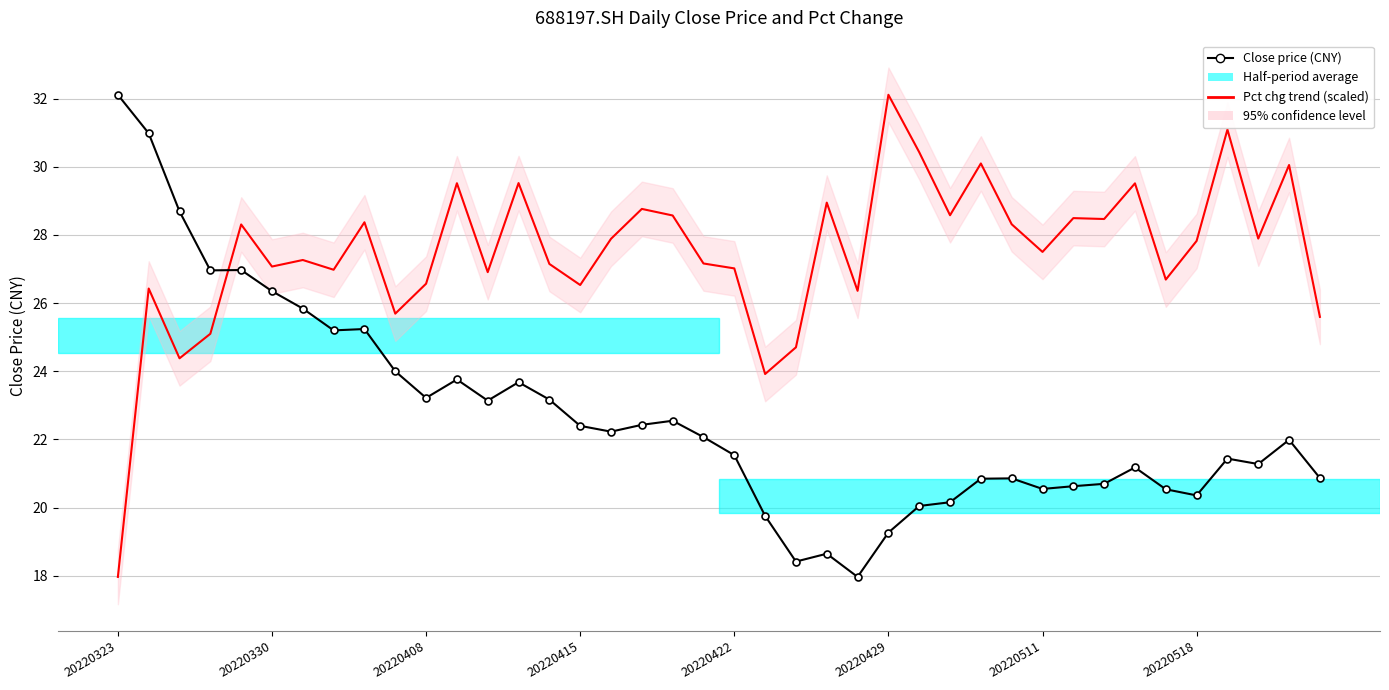

How many times do Close price (CNY) and Pct chg trend (scaled) cross each other?

1